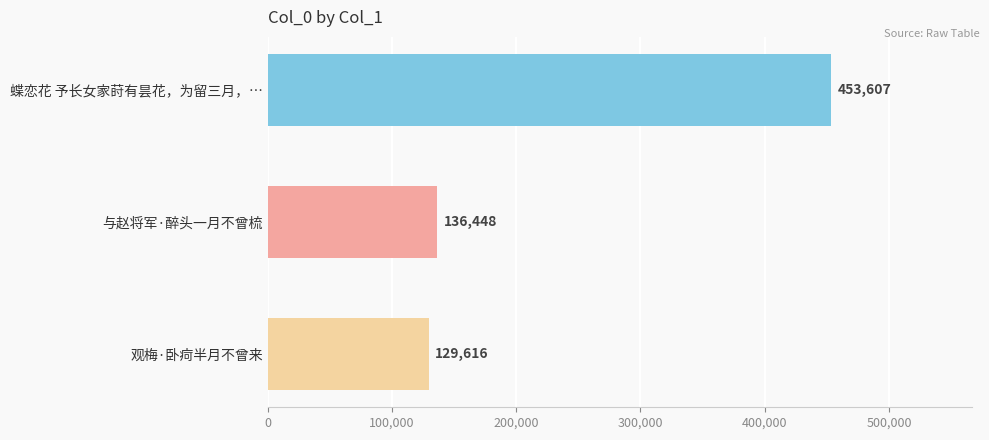

The chart shows a value of 85630 at 与赵将军·醉头一月不曾梳. True or false?

False